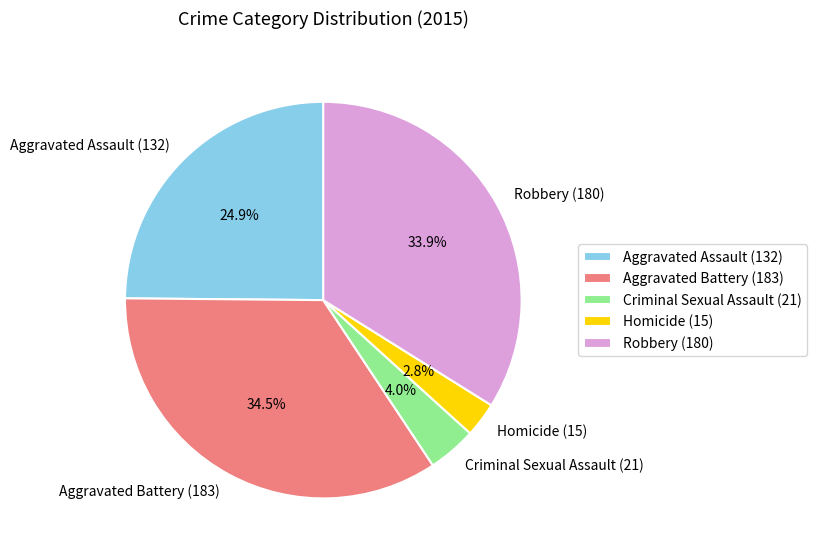

How many slices are in this pie chart?

5